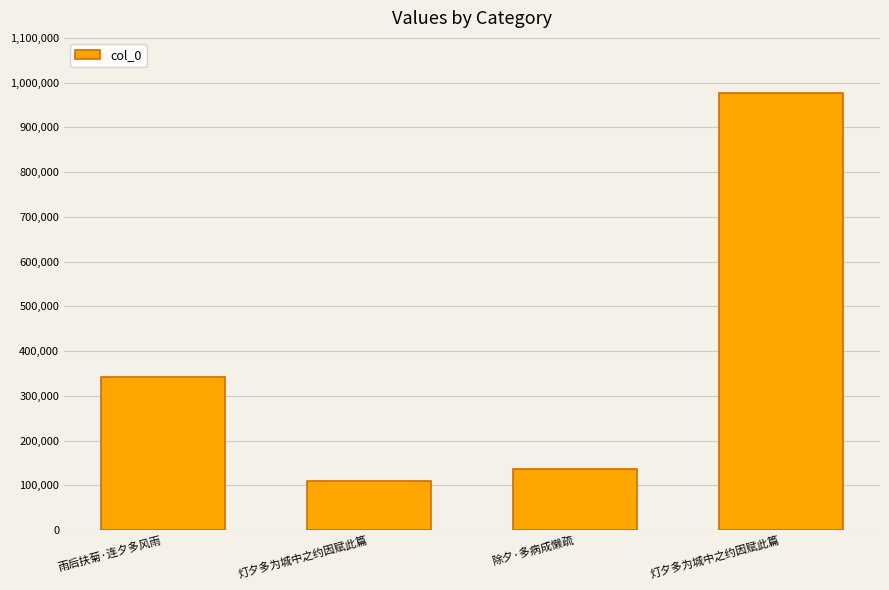

Reading left to right, transcribe all the data shown in this chart.

雨后扶菊·连夕多风雨=341073	灯夕多为城中之约因赋此篇=110179	除夕·多病成懒疏=137240	灯夕多为城中之约因赋此篇=977428